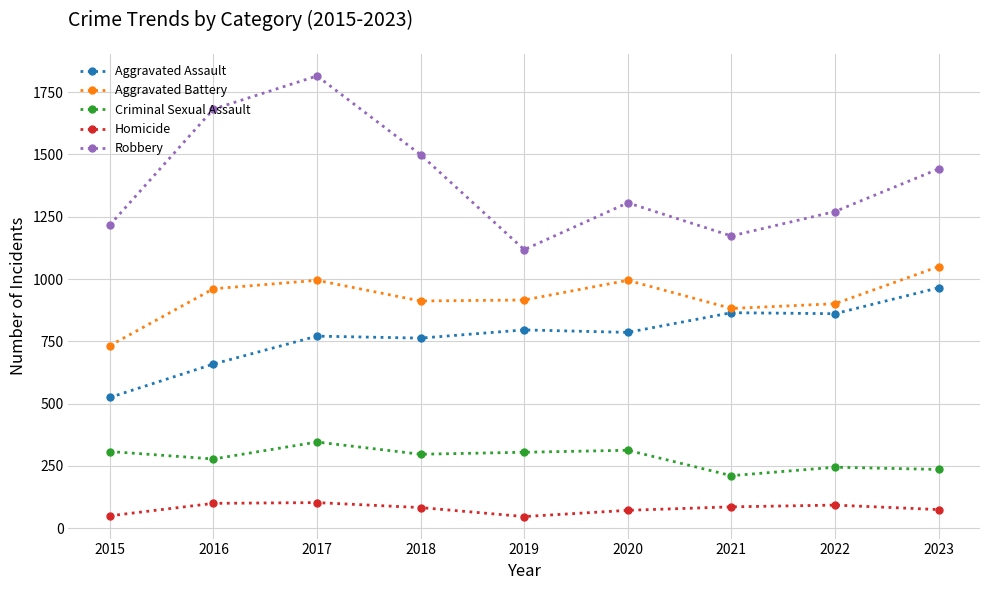

Rank the series by their maximum value, from highest to lowest.

Robbery, Aggravated Battery, Aggravated Assault, Criminal Sexual Assault, Homicide